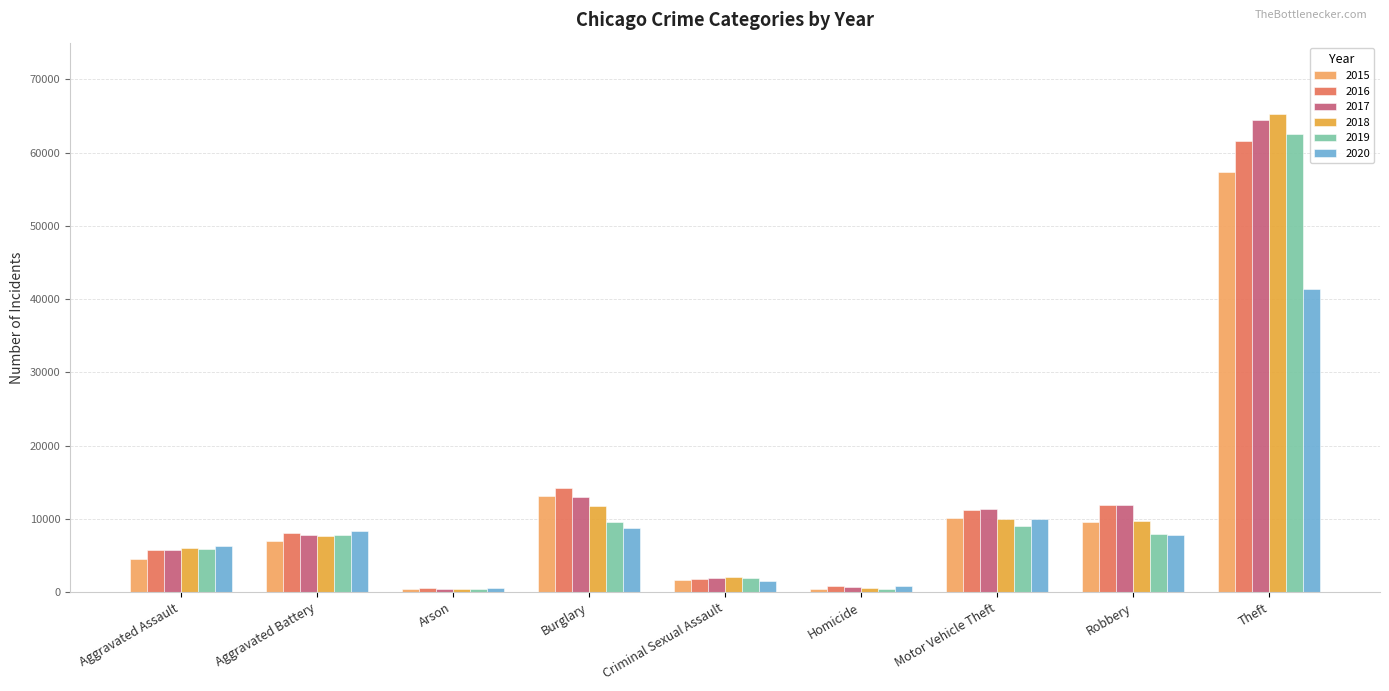

True or false: 2019 has a value of 15472 at Burglary.

False